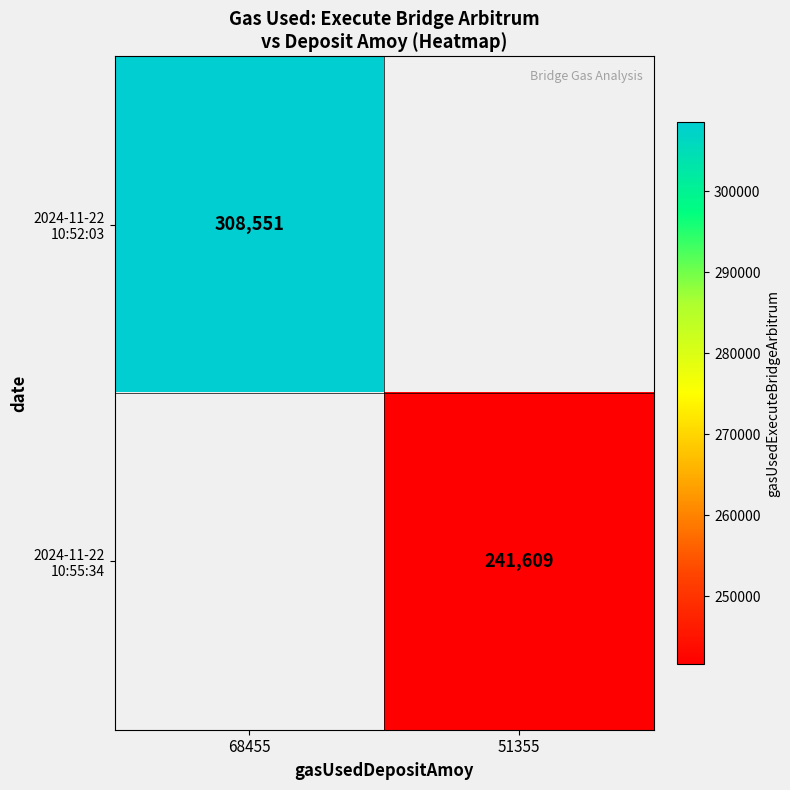

Which series has the largest range (max minus min)?

2024-11-22 10:52:03